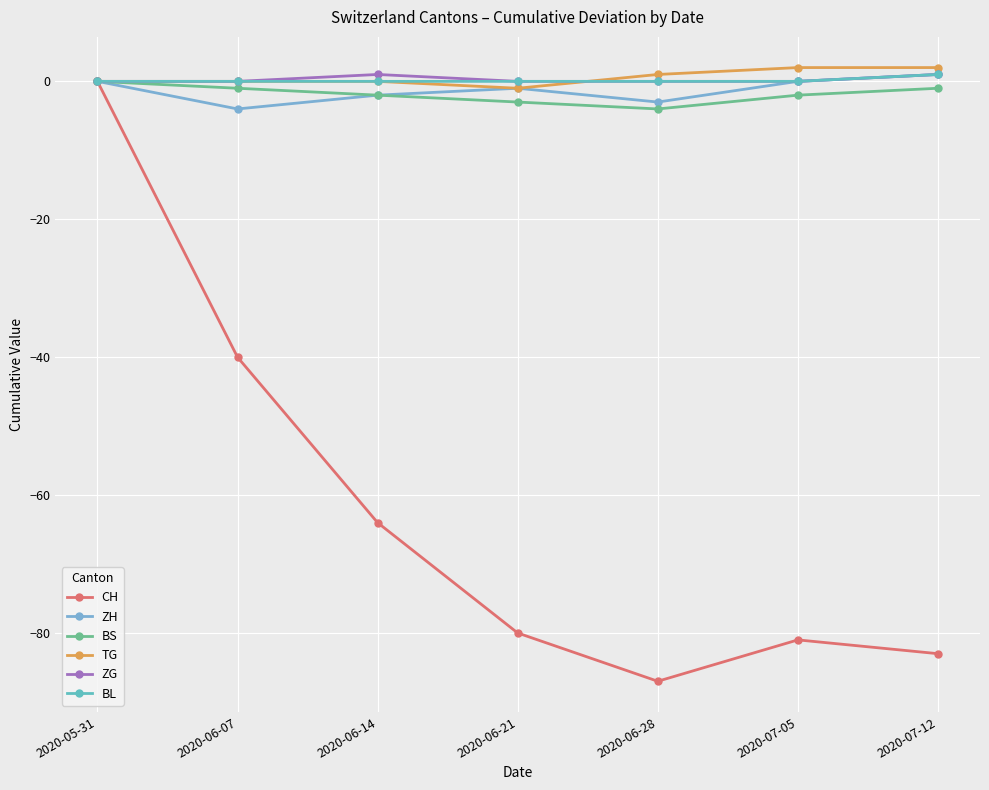

Reading left to right, transcribe all the data shown in this chart.

CH: 2020-05-31=0	2020-06-07=-40	2020-06-14=-64	2020-06-21=-80	2020-06-28=-87	2020-07-05=-81	2020-07-12=-83
ZH: 2020-05-31=0	2020-06-07=-4	2020-06-14=-2	2020-06-21=-1	2020-06-28=-3	2020-07-05=0	2020-07-12=1
BS: 2020-05-31=0	2020-06-07=-1	2020-06-14=-2	2020-06-21=-3	2020-06-28=-4	2020-07-05=-2	2020-07-12=-1
TG: 2020-05-31=0	2020-06-07=0	2020-06-14=0	2020-06-21=-1	2020-06-28=1	2020-07-05=2	2020-07-12=2
ZG: 2020-05-31=0	2020-06-07=0	2020-06-14=1	2020-06-21=0	2020-06-28=0	2020-07-05=0	2020-07-12=1
BL: 2020-05-31=0	2020-06-07=0	2020-06-14=0	2020-06-21=0	2020-06-28=0	2020-07-05=0	2020-07-12=1